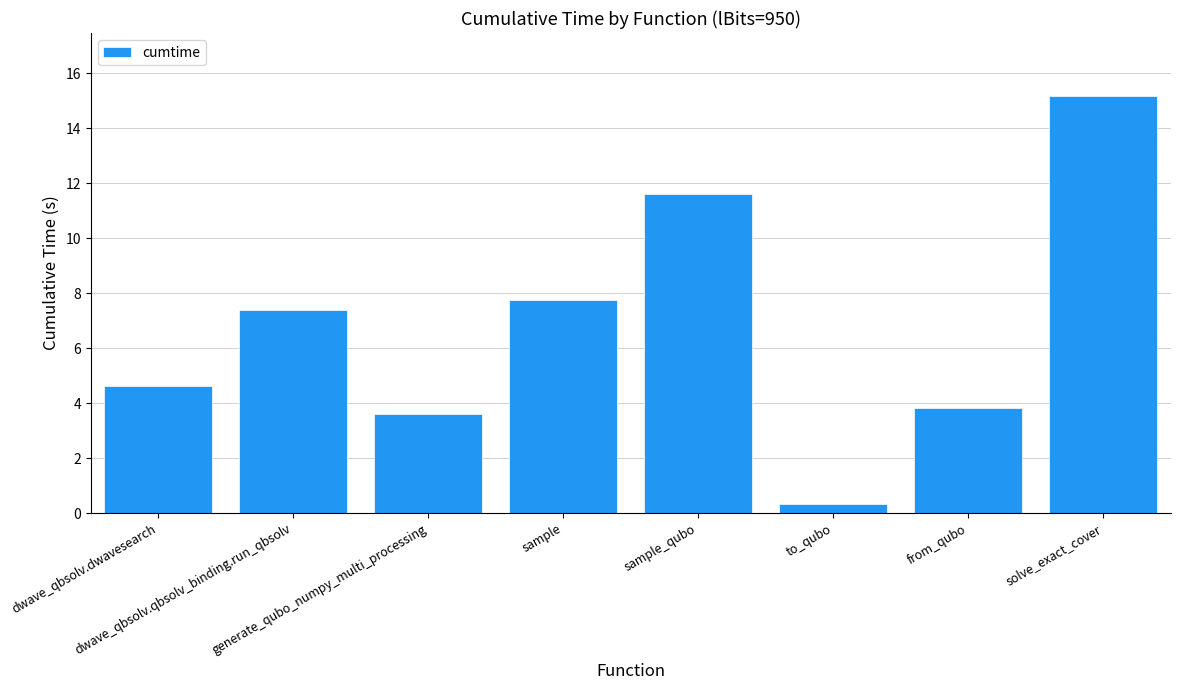

What is the value of the 2nd bar from the left?

7.4